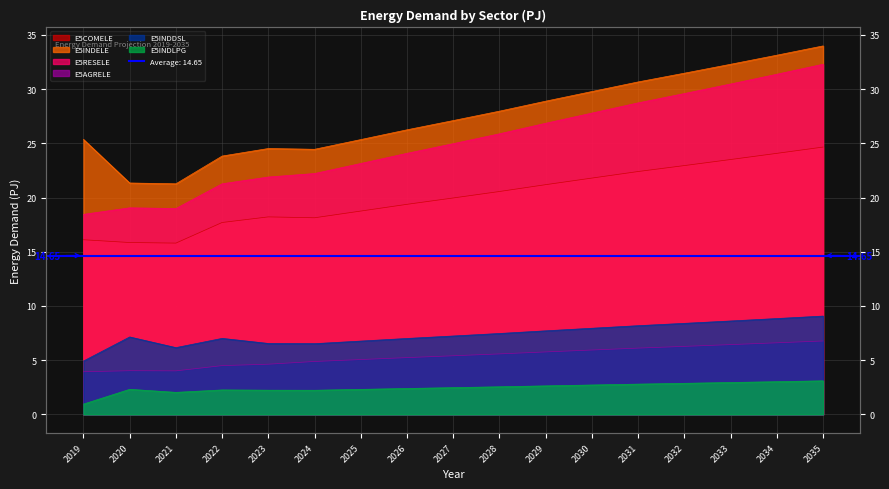

Reading left to right, transcribe all the data shown in this chart.

E5COMELE: 2019=16.1	2020=15.9	2021=15.8	2022=17.7	2023=18.2	2024=18.1	2025=18.8	2026=19.4	2027=20.0	2028=20.6	2029=21.2	2030=21.8	2031=22.4	2032=22.9	2033=23.5	2034=24.1	2035=24.7
E5INDELE: 2019=25.4	2020=21.3	2021=21.3	2022=23.8	2023=24.5	2024=24.4	2025=25.3	2026=26.2	2027=27.1	2028=28.0	2029=28.9	2030=29.8	2031=30.7	2032=31.5	2033=32.3	2034=33.1	2035=34.0
E5RESELE: 2019=18.4	2020=19.0	2021=19.0	2022=21.3	2023=21.9	2024=22.2	2025=23.1	2026=24.1	2027=25.0	2028=25.9	2029=26.8	2030=27.8	2031=28.7	2032=29.6	2033=30.5	2034=31.4	2035=32.3
E5AGRELE: 2019=3.9	2020=4.0	2021=4.0	2022=4.5	2023=4.6	2024=4.9	2025=5.1	2026=5.2	2027=5.4	2028=5.6	2029=5.8	2030=5.9	2031=6.1	2032=6.3	2033=6.4	2034=6.6	2035=6.8
E5INDDSL: 2019=4.9	2020=7.1	2021=6.2	2022=7.0	2023=6.5	2024=6.5	2025=6.8	2026=7.0	2027=7.2	2028=7.5	2029=7.7	2030=7.9	2031=8.2	2032=8.4	2033=8.6	2034=8.8	2035=9.1
E5INDLPG: 2019=1.0	2020=2.3	2021=2.0	2022=2.3	2023=2.2	2024=2.2	2025=2.3	2026=2.4	2027=2.5	2028=2.5	2029=2.6	2030=2.7	2031=2.8	2032=2.9	2033=2.9	2034=3.0	2035=3.1